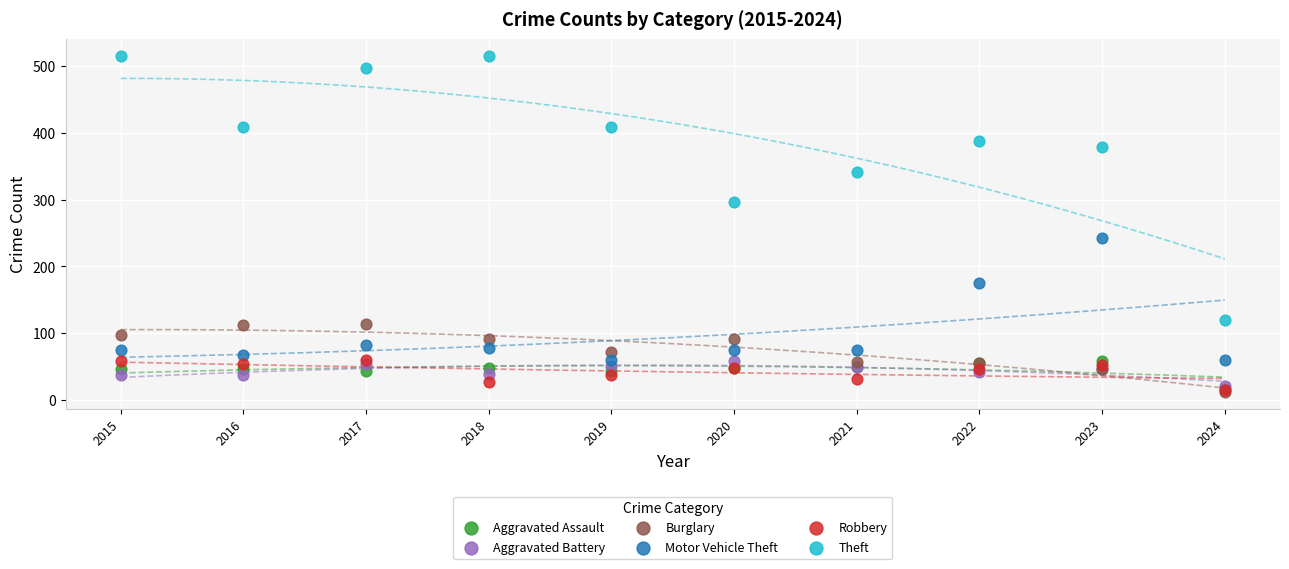

In the Motor Vehicle Theft series, what Y value is closest to 151?

175